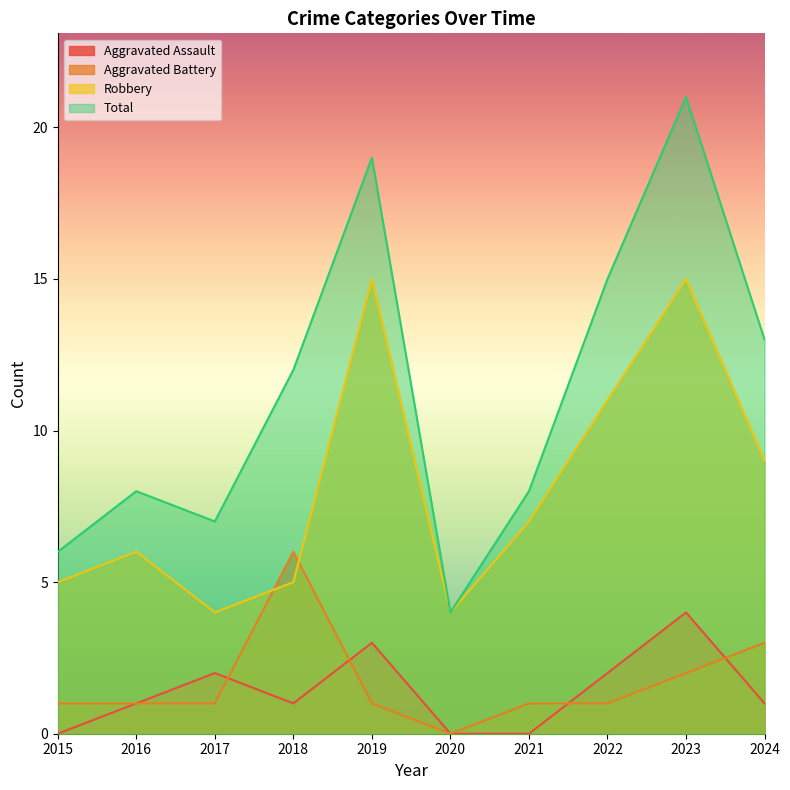

What are all the series names shown in the legend?

Aggravated Assault, Aggravated Battery, Robbery, Total